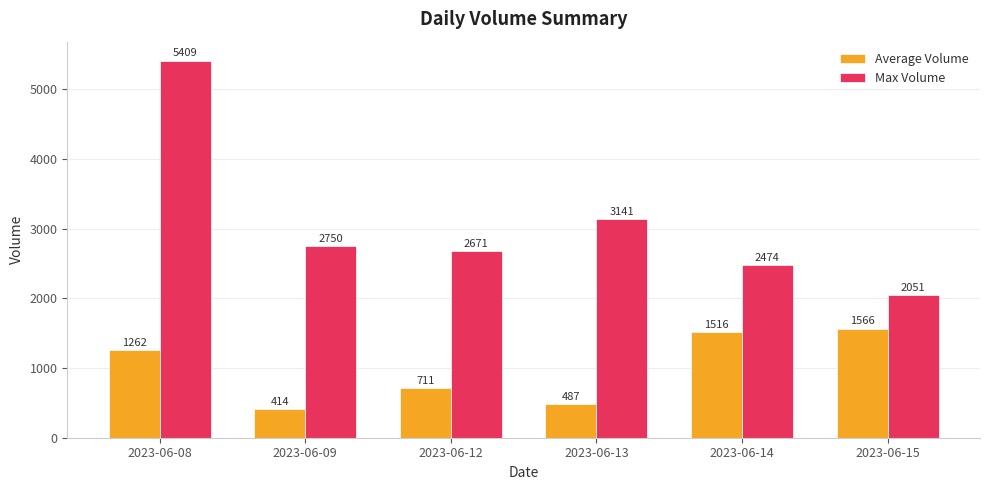

Which series changed the most between 2023-06-14 and 2023-06-15?

Max Volume